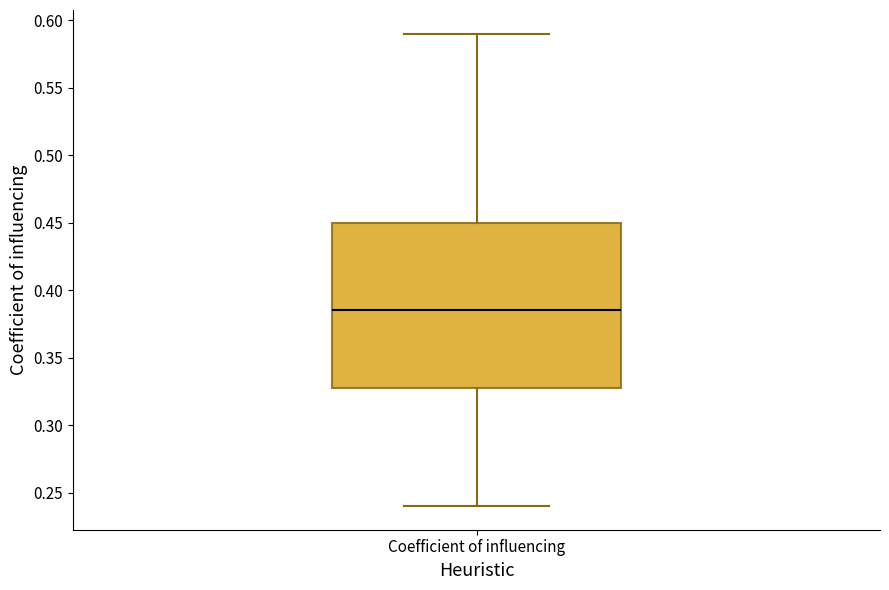

Where does the lower whisker of the box for Coefficient of influencing end on the y-axis? The values are not printed on the chart, so give them approximately, as read against the axis.

0.240